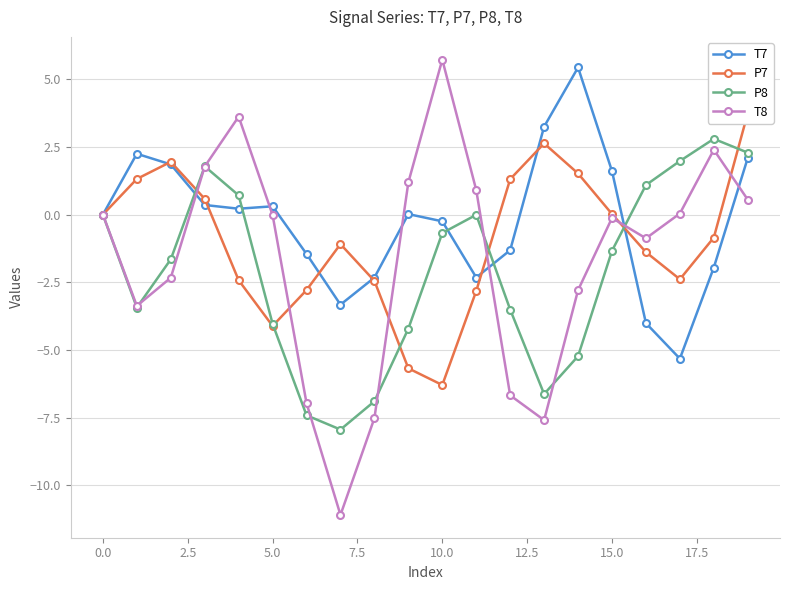

What are all the series names shown in the legend?

T7, P7, P8, T8